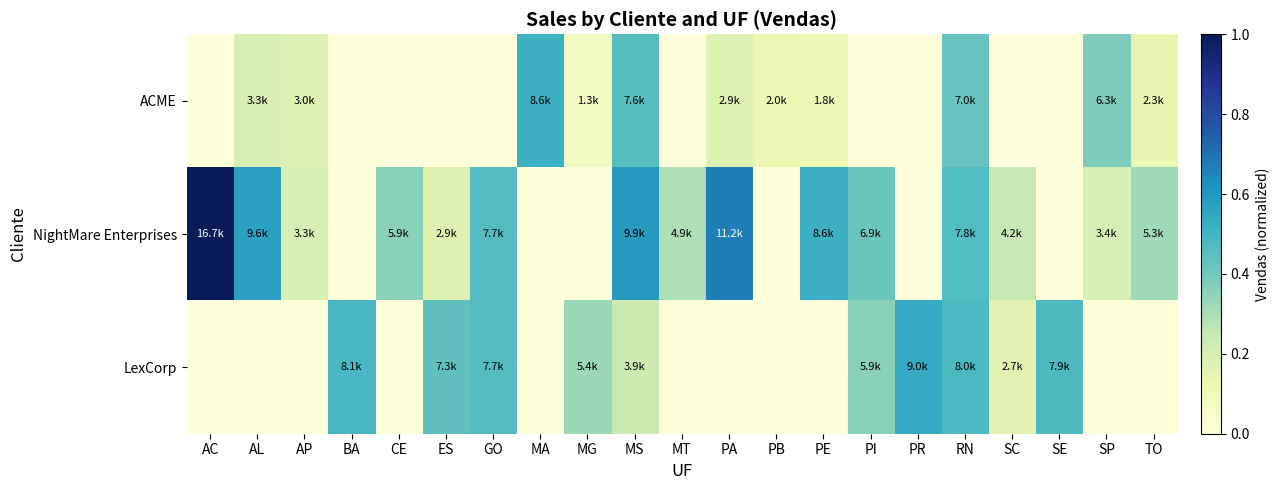

At which category does the chart reach its minimum across all series?

AC